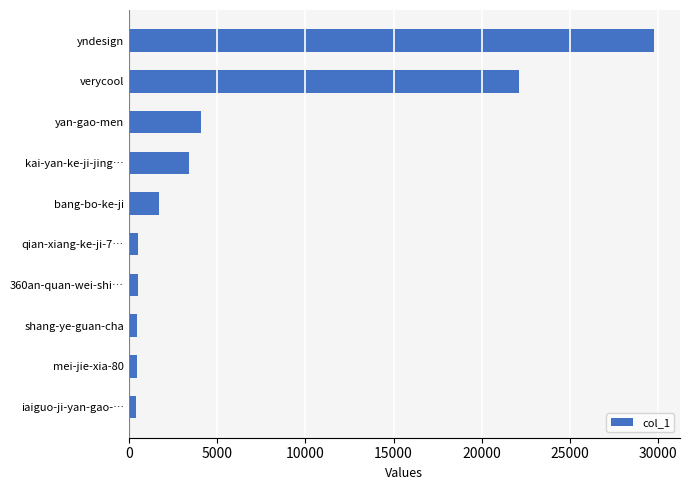

Count the number of data series in this chart.

1